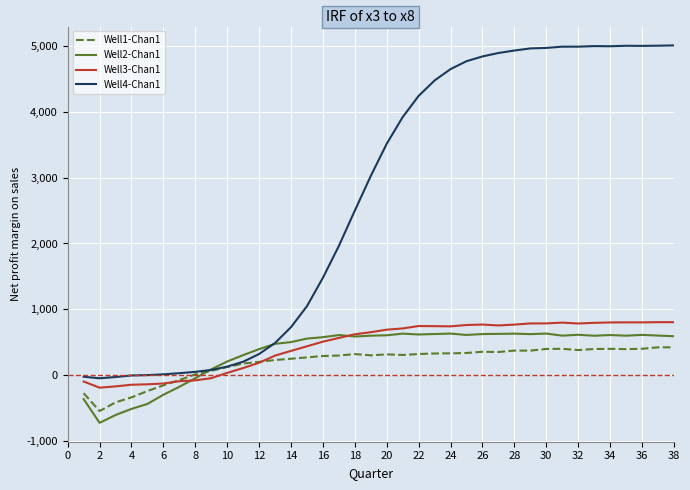

After their last crossing, which series has the higher values: Well3-Chan1 or Well1-Chan1?

Well3-Chan1